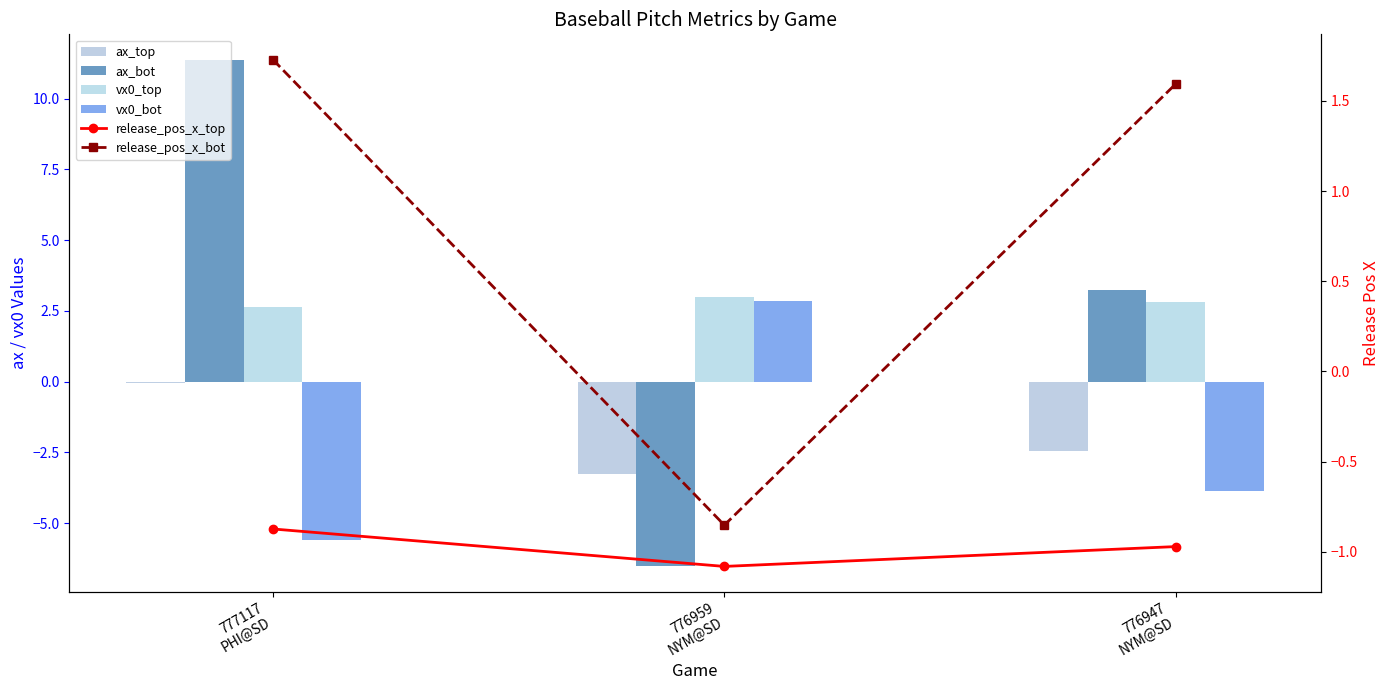

How many data points in vx0_bot are less than -3?

2